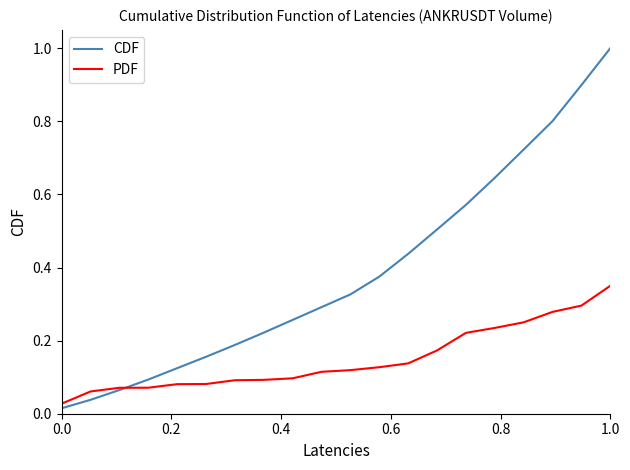

List the series in order of their peak value, lowest first.

PDF, CDF